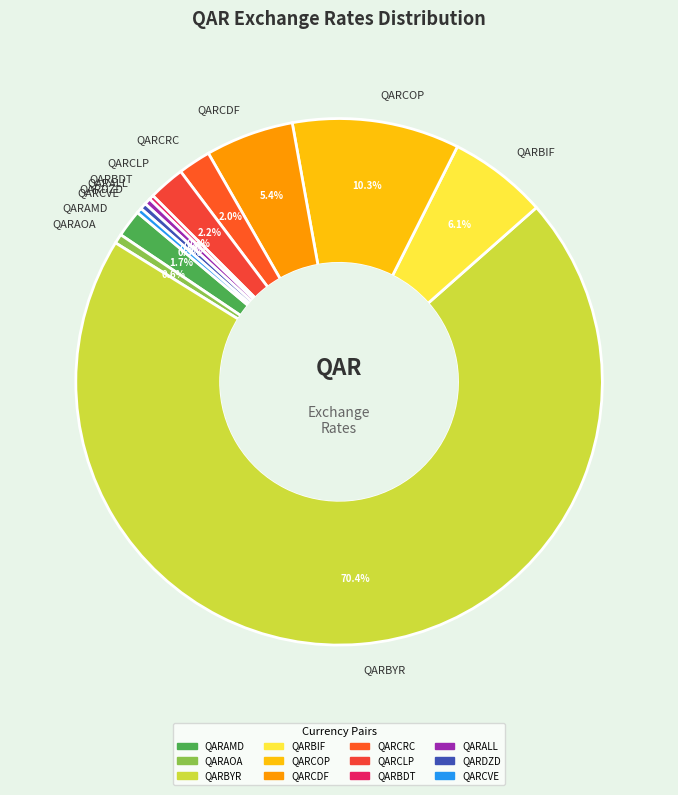

What is the largest slice in the pie chart?

QARBYR